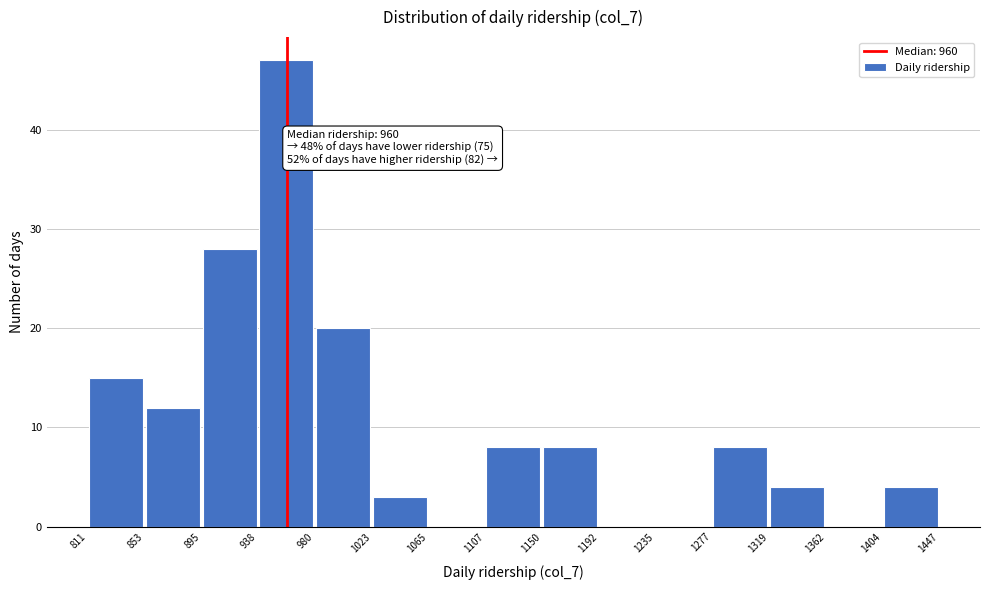

Which range on the x-axis has the tallest bar?

938 to 980